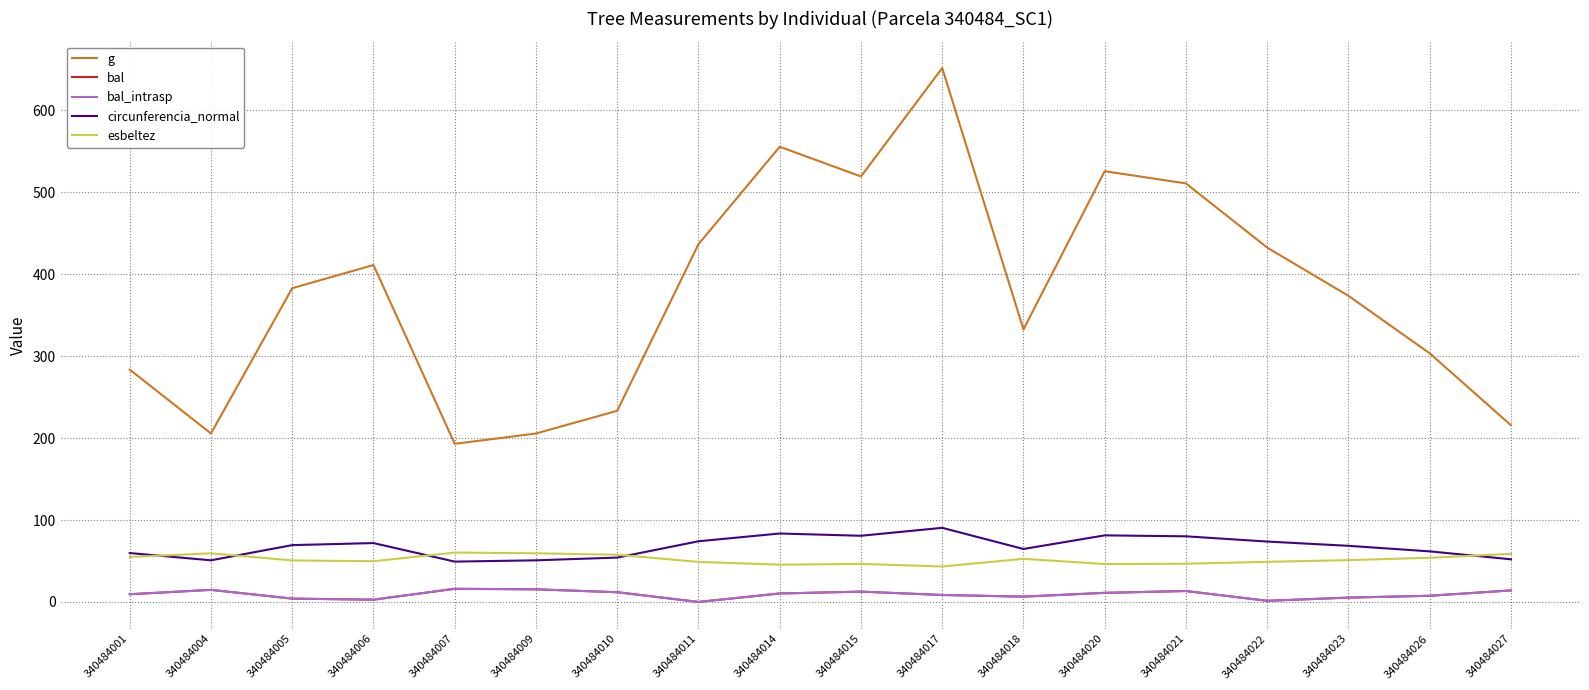

What is the difference between the second highest and second lowest values in the circunferencia_normal series?

32.7